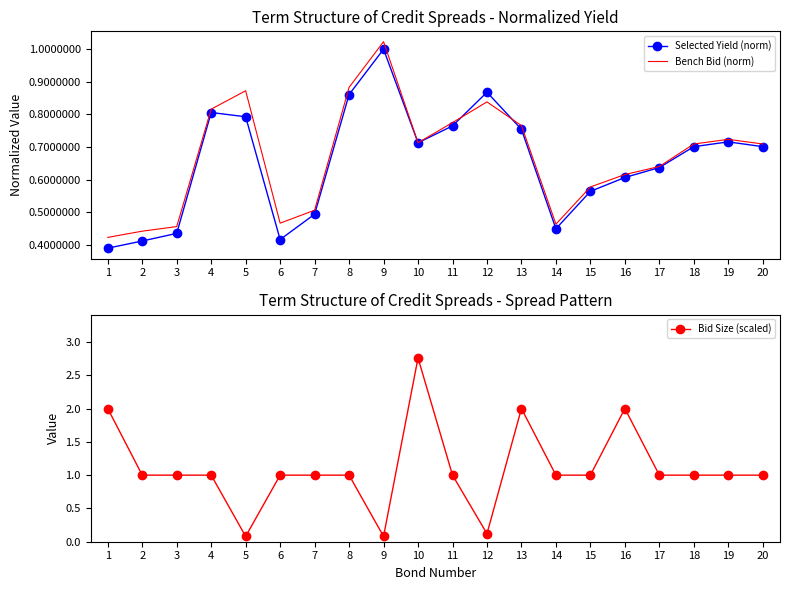

What is the value of the Selected Yield (norm) point at the 19th from the left?

0.7